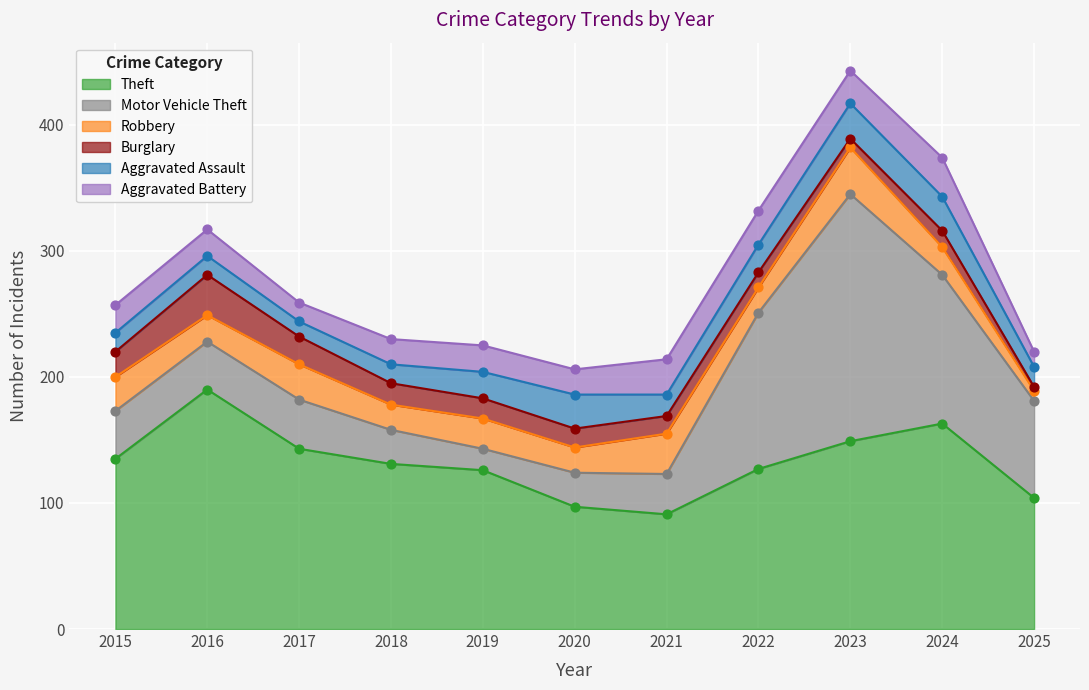

What is the total value across all series at 2021?

214